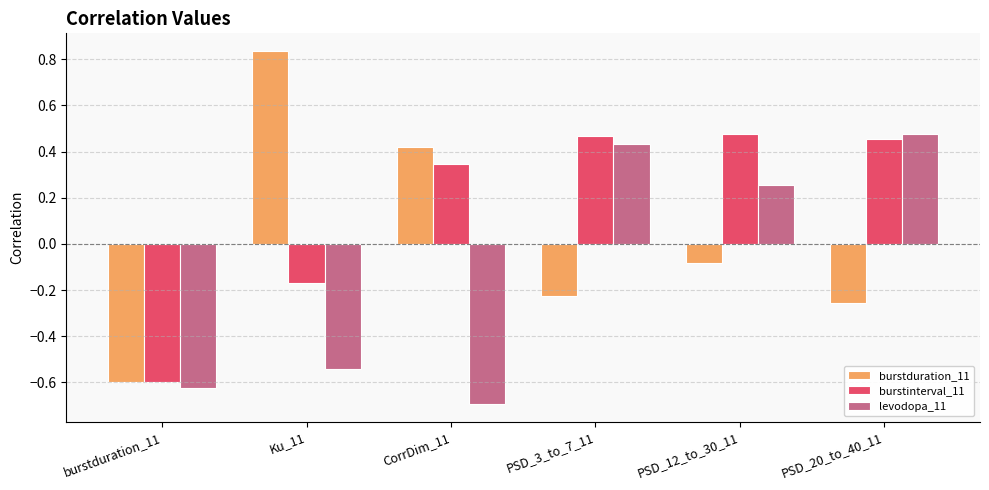

What is the total value across all series at burstduration_11?

-1.8